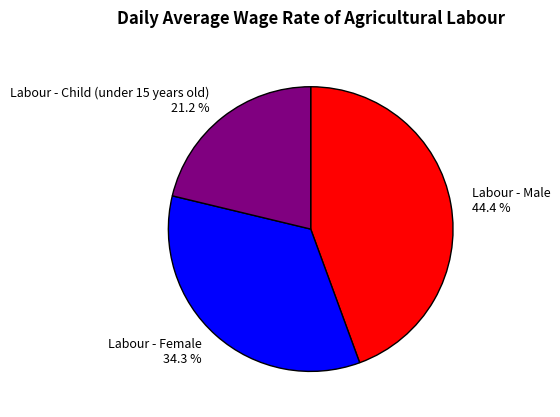

Rank the categories by value from lowest to highest.

Labour - Child (under 15 years old), Labour - Female, Labour - Male